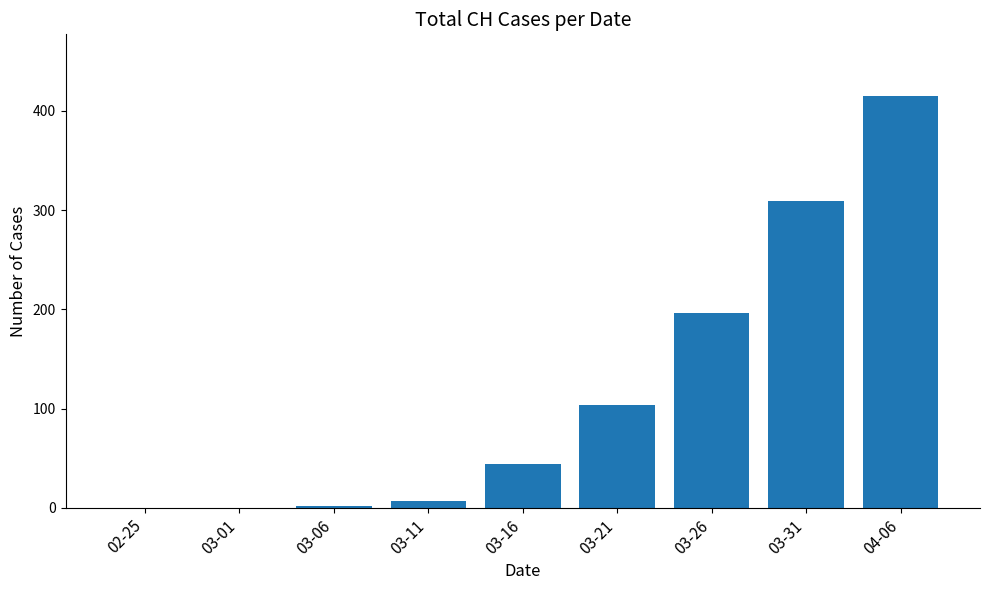

What is the sum of all values?

1077